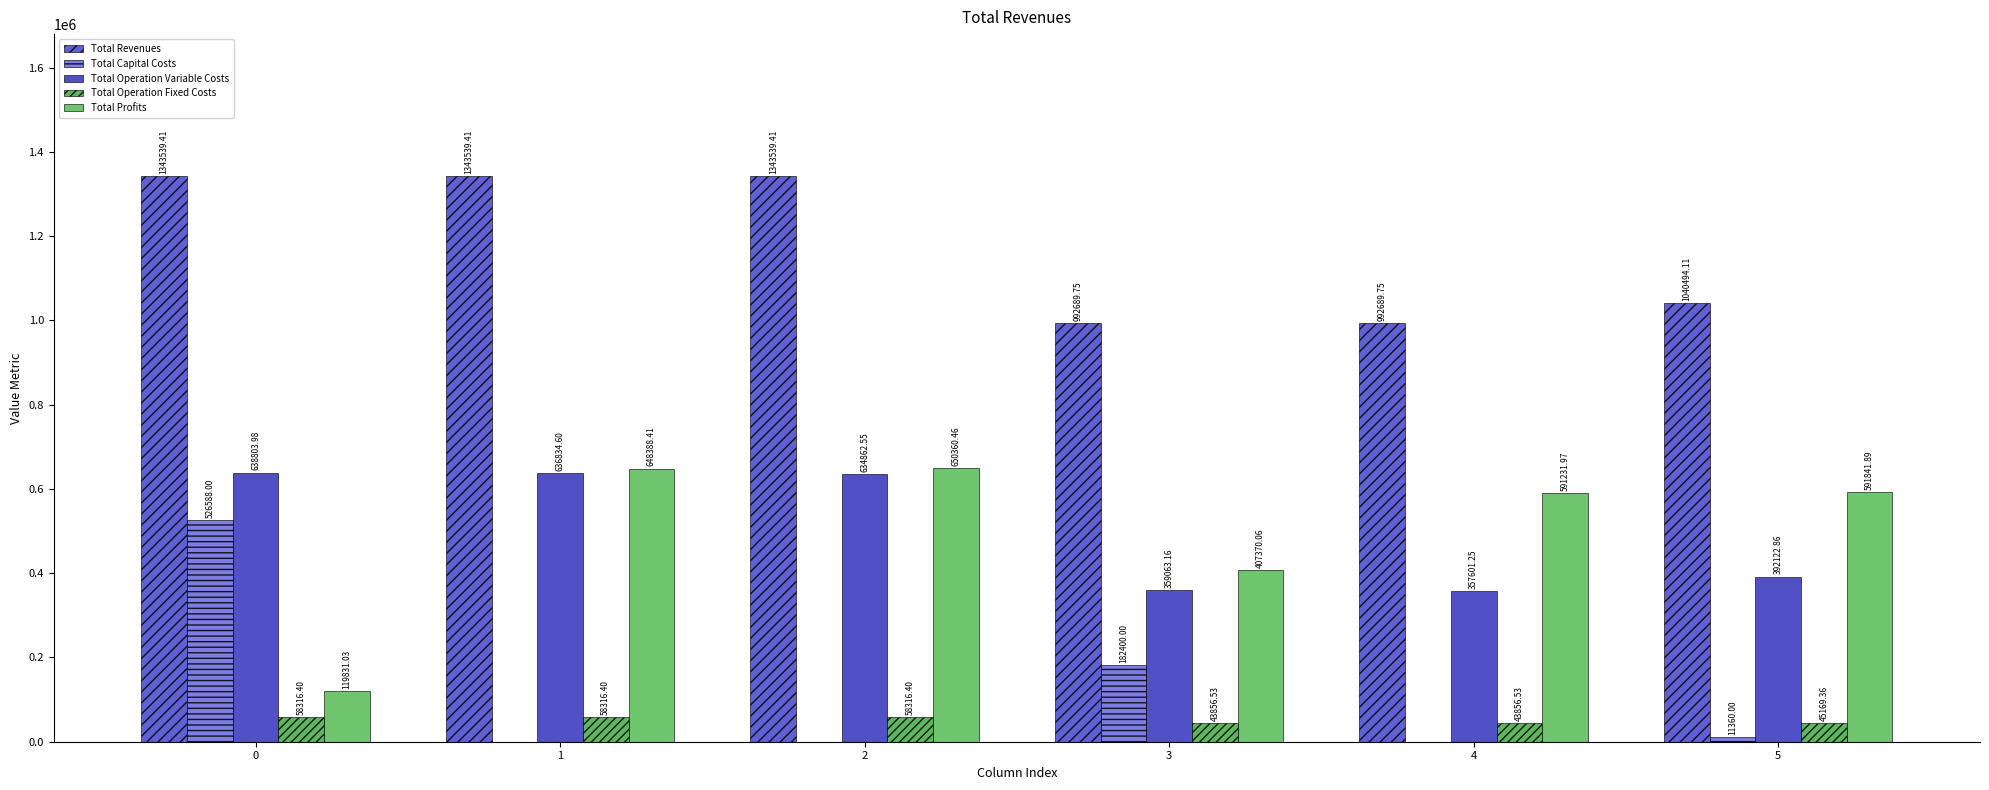

How many values in the Total Revenues series exceed 1343539?

3